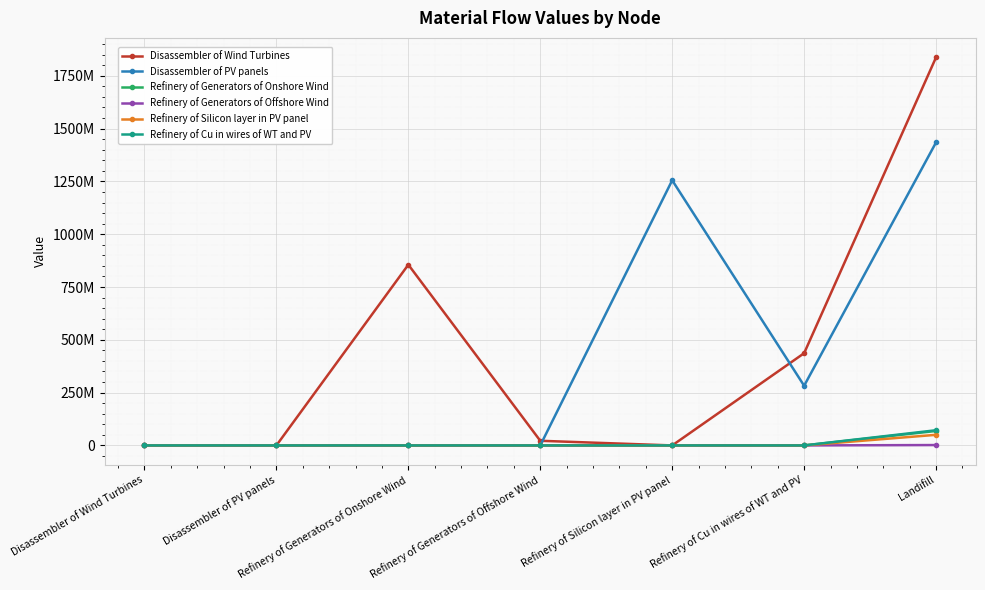

Is this an area chart (filled region under the line)?

No